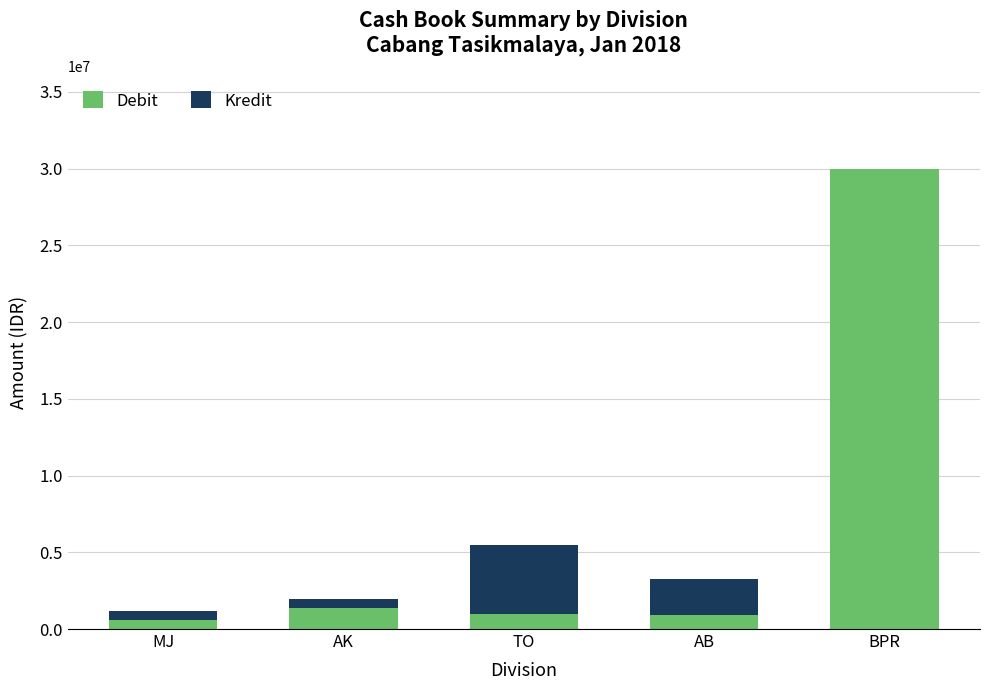

At which category is the sum across all series the highest?

BPR